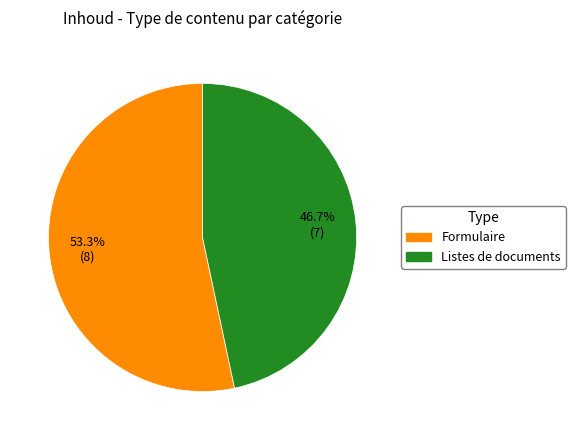

What is the ratio of the value at Formulaire to the value at Listes de documents?

1.1